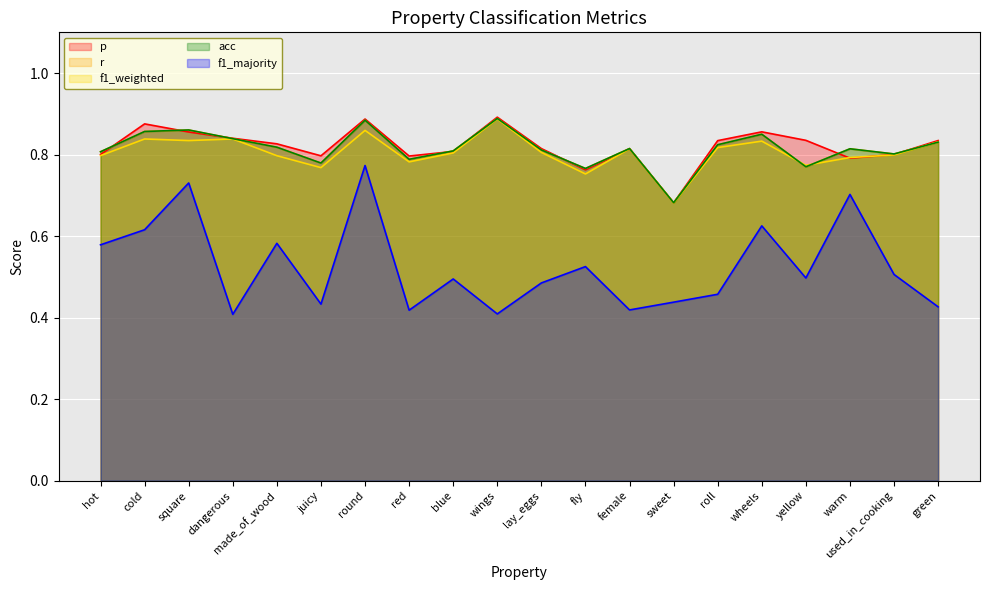

At which category does r reach its first local valley?

juicy